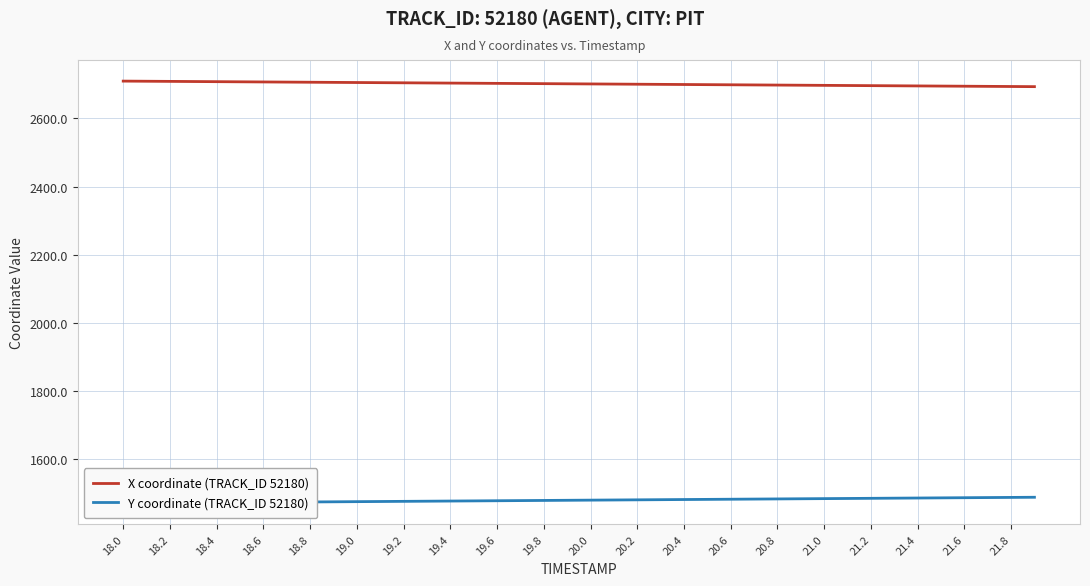

What is the highest value of the X coordinate (TRACK_ID 52180) series?

2709.4